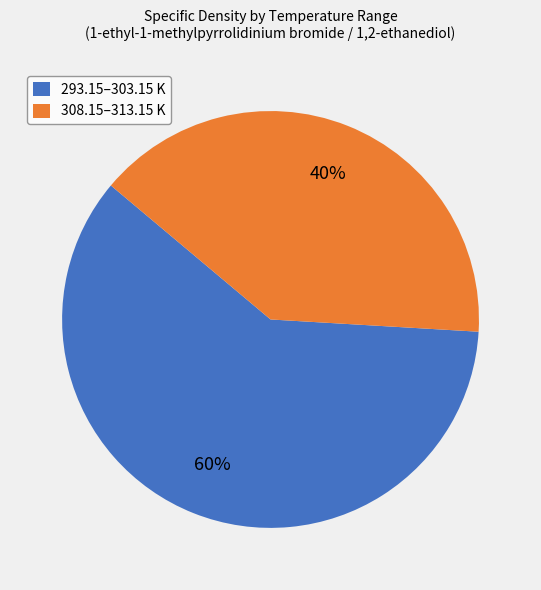

What is the smallest slice in the pie chart?

308.15–313.15 K